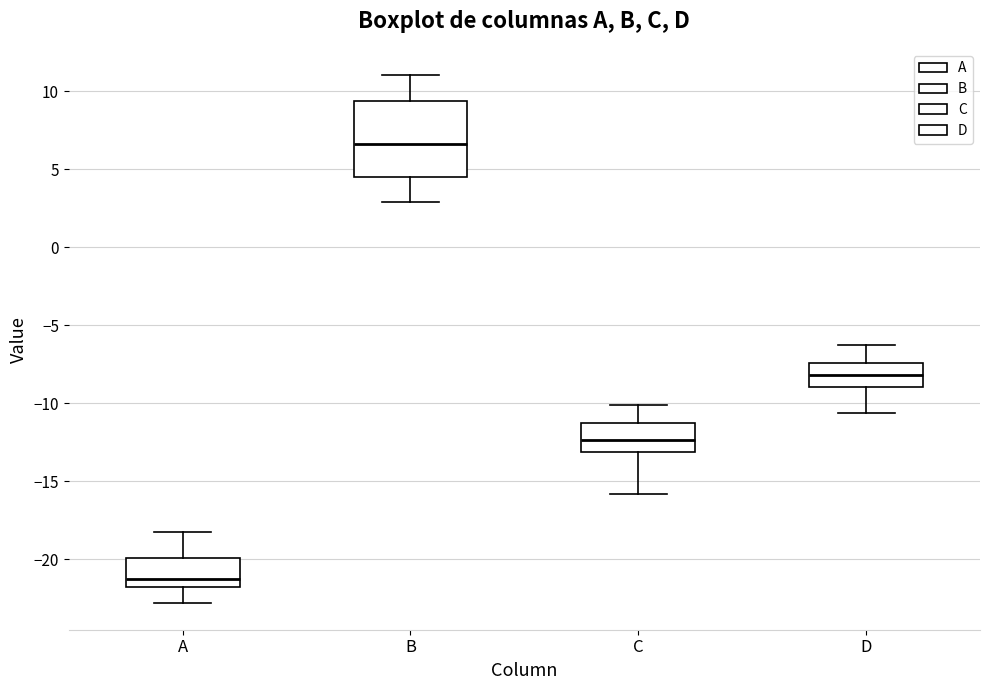

Reading left to right, transcribe this box plot: for each box, give where its median line is, the range the box spans, and where its two whiskers end, as read against the y-axis. The values are not printed on the chart, so give them approximately, as read against the axis.

A: median -21.0, box -22.0 to -20.0, whiskers -23.0 to -18.0
B: median 6.5, box 4.5 to 9.5, whiskers 3.0 to 11.0
C: median -12.5, box -13.0 to -11.0, whiskers -16.0 to -10.0
D: median -8.0, box -9.0 to -7.5, whiskers -10.5 to -6.5